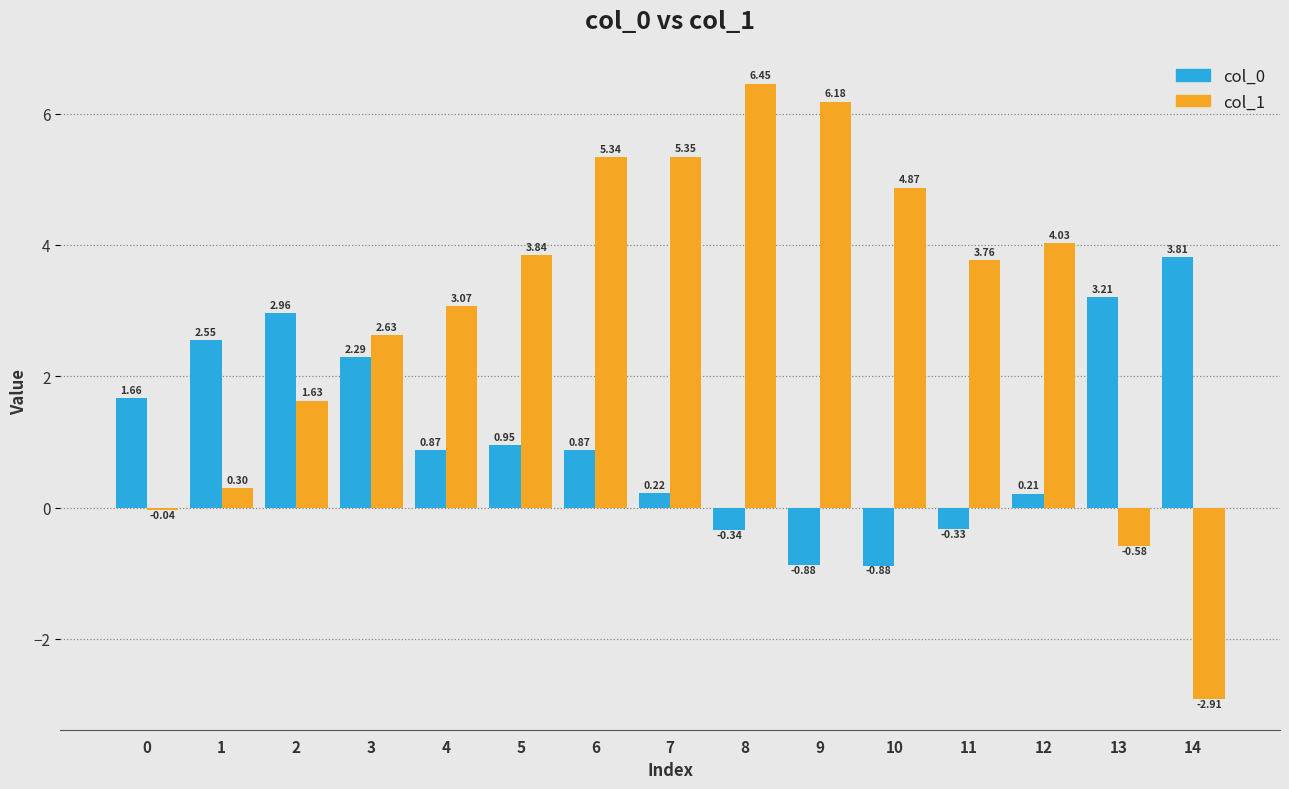

At which category is the sum across all series the highest?

6